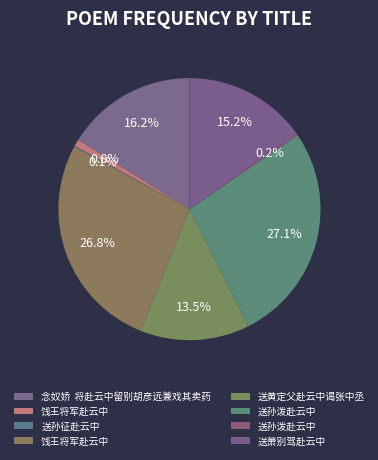

To the nearest percent, what is the average slice percentage?

12%